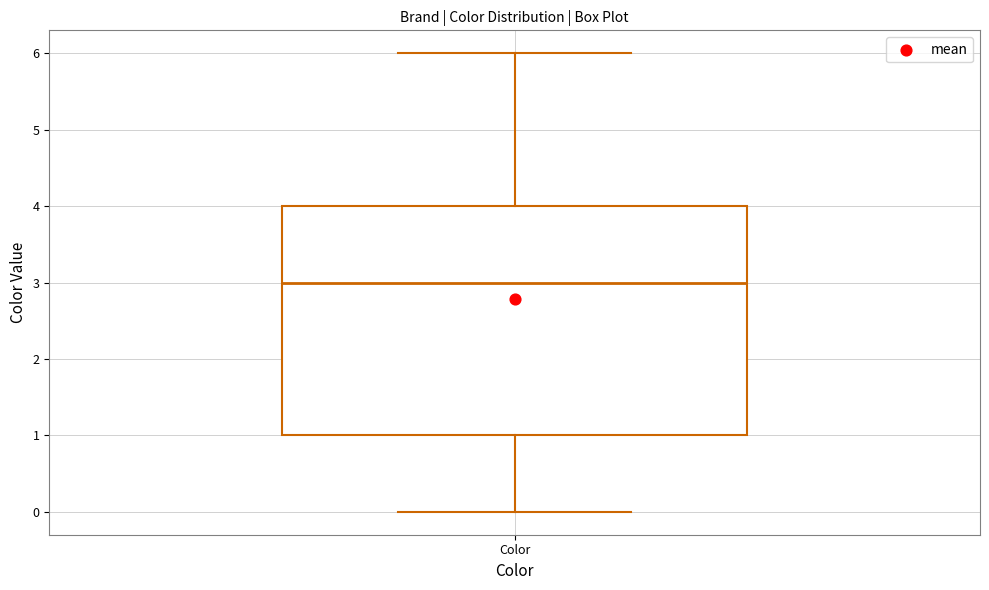

Transcribe this box plot: give where the median line is, the range the box spans, and where the two whiskers end, as read against the y-axis. The values are not printed on the chart, so give them approximately, as read against the axis.

median 3, box 1 to 4, whiskers 0 to 6